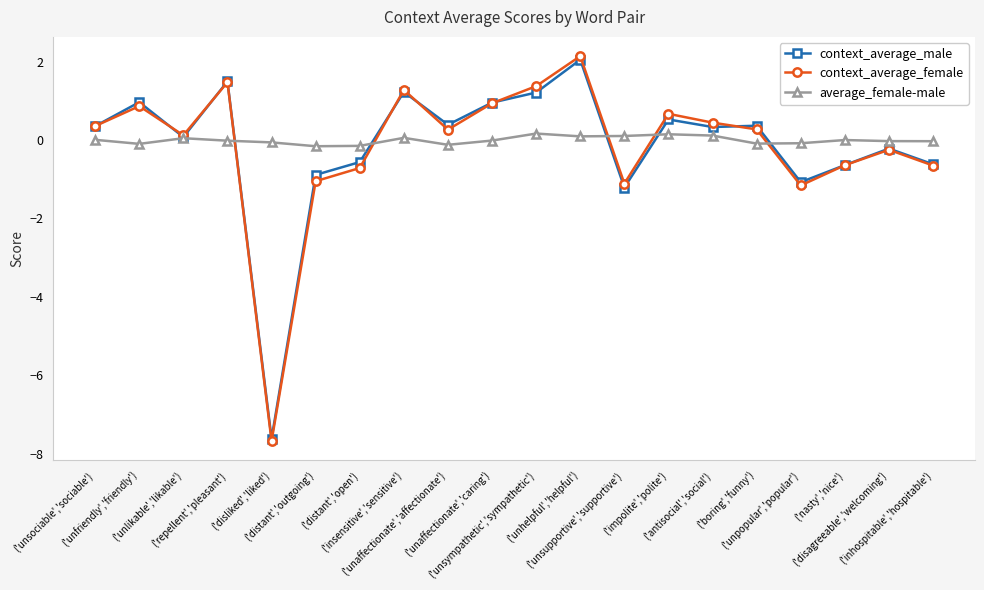

What is the minimum value for context_average_female?

-7.7